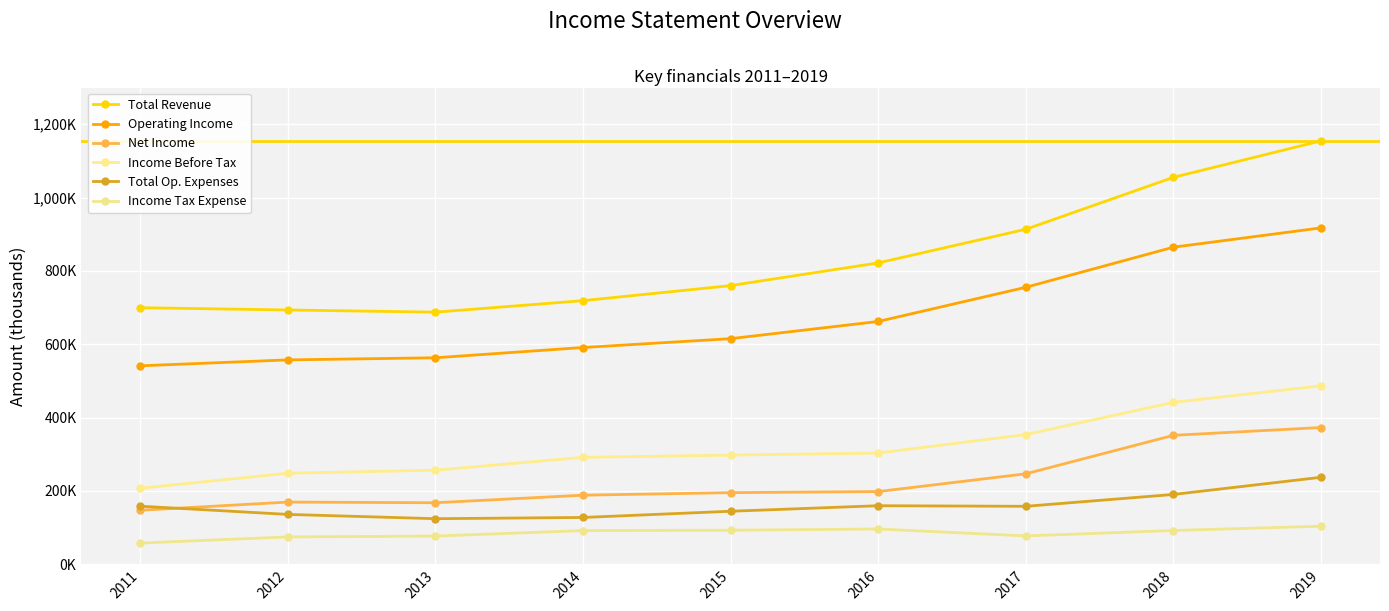

Which series has the largest total across all categories?

Total Revenue